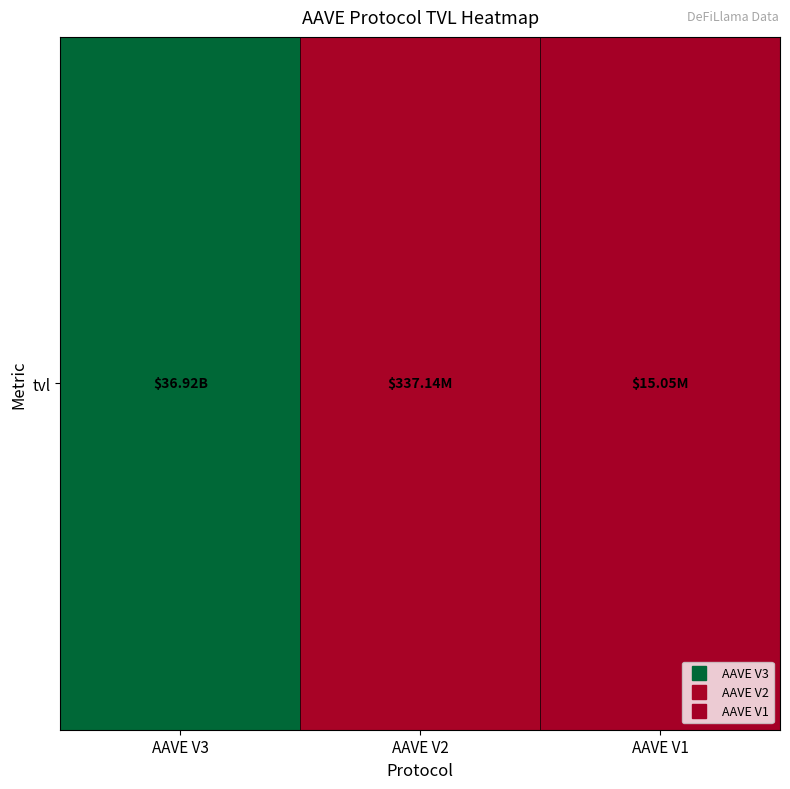

What is the maximum value shown in the chart?

36921982534.7